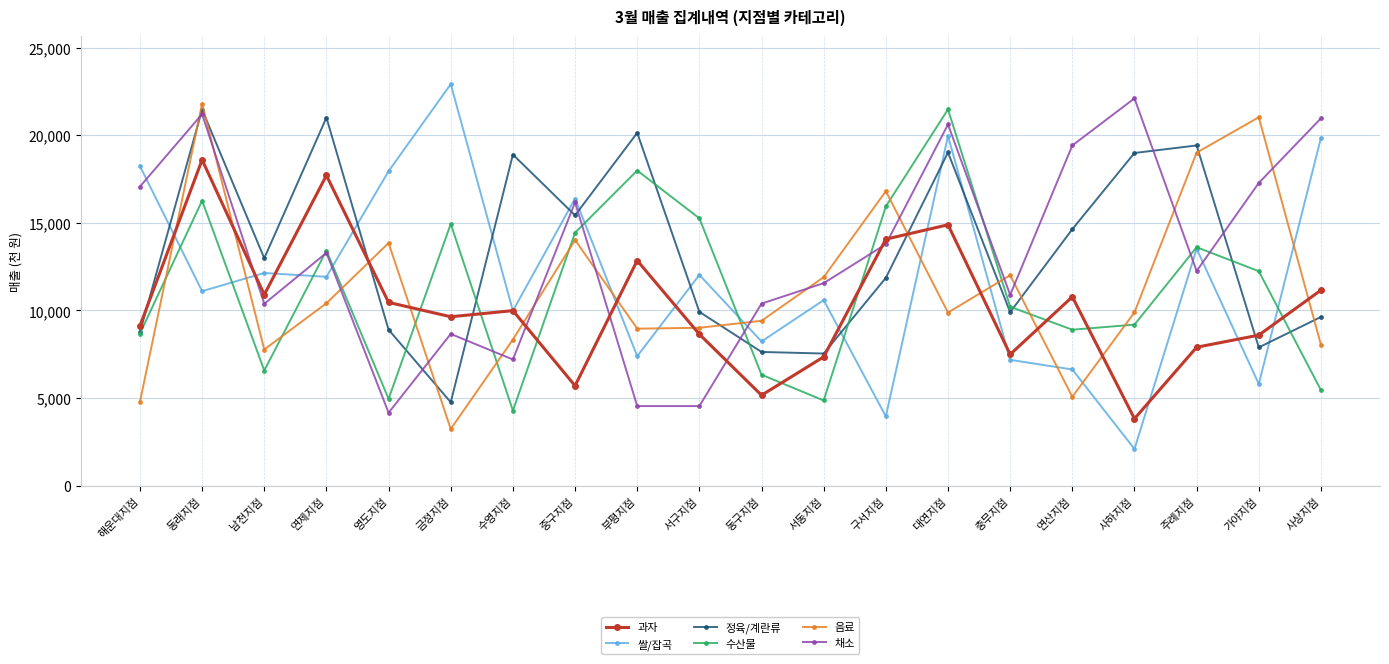

Which series changed the most between 수영지점 and 구서지점?

수산물